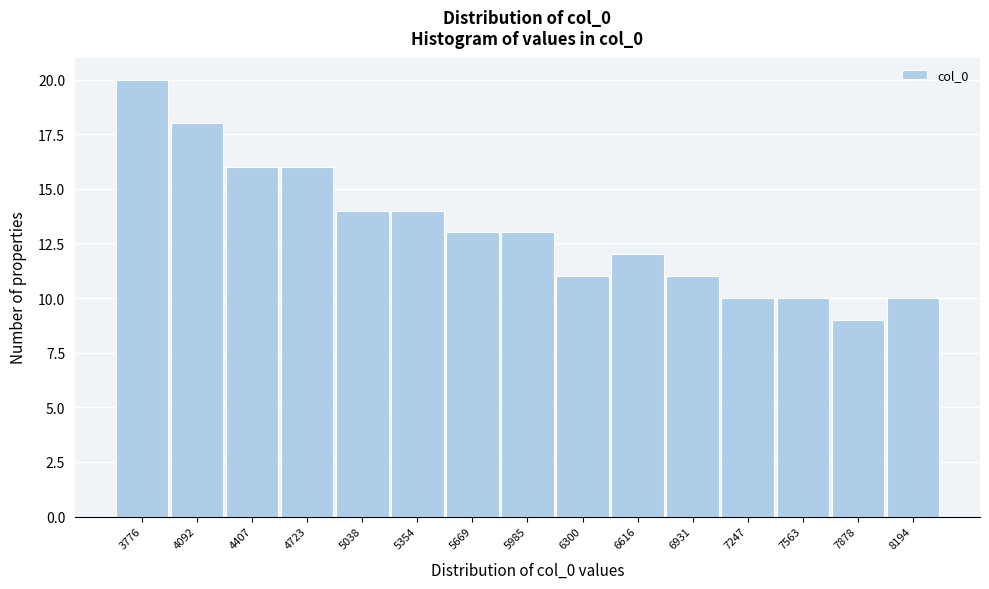

Reading right to left, extract all data points from this chart.

10	9	10	10	11	12	11	13	13	14	14	16	16	18	20